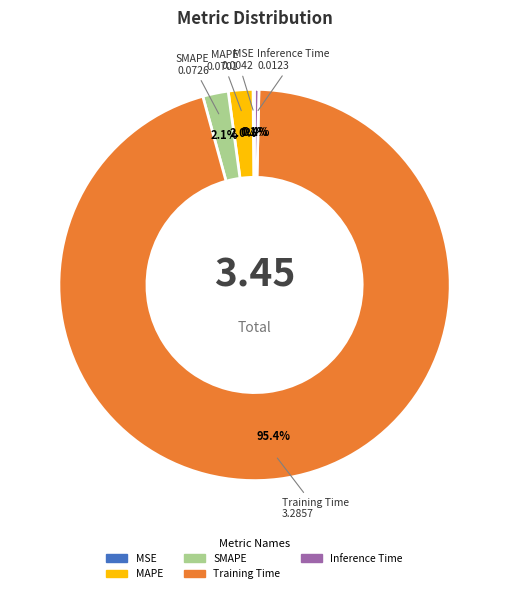

What is the largest slice in the pie chart?

Training Time